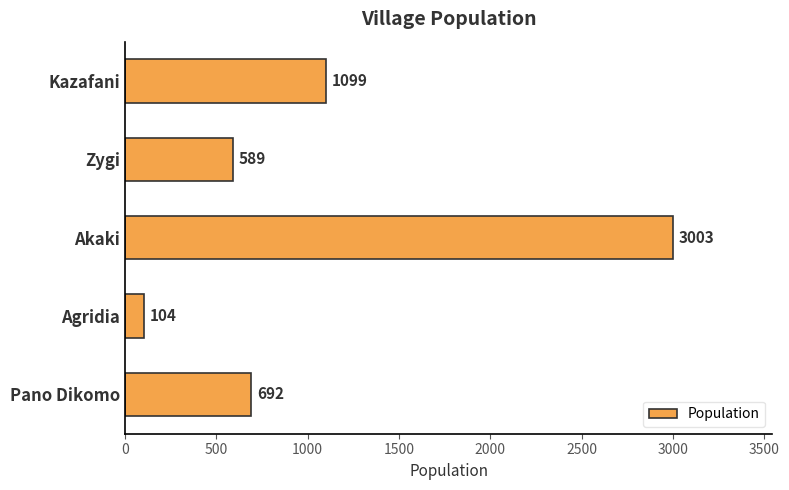

Which category has the lowest value across all series?

Agridia